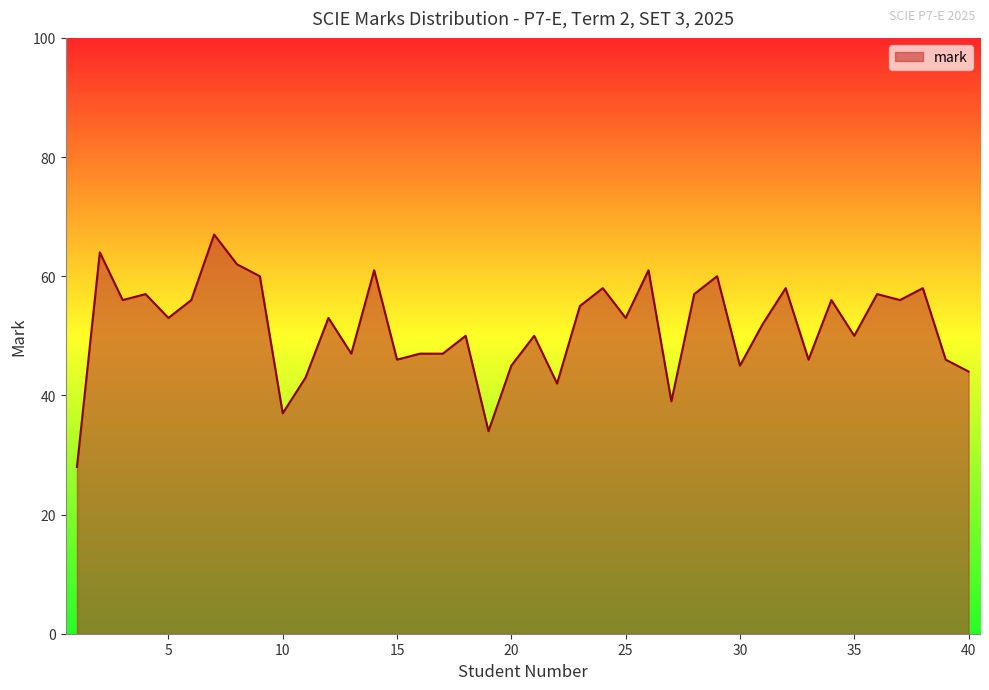

What is the difference between the maximum and minimum values?

39